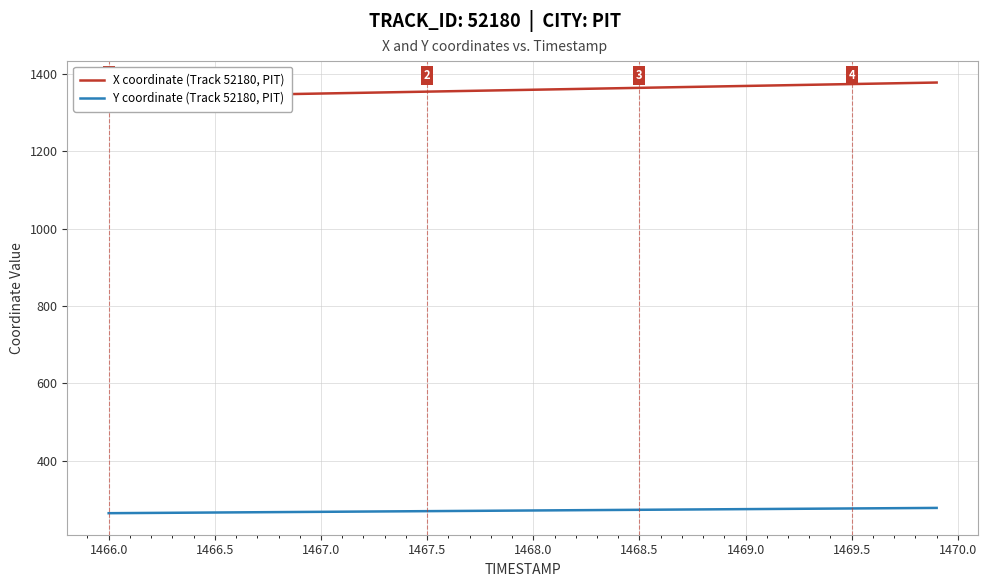

How many lines are shown in the chart?

2